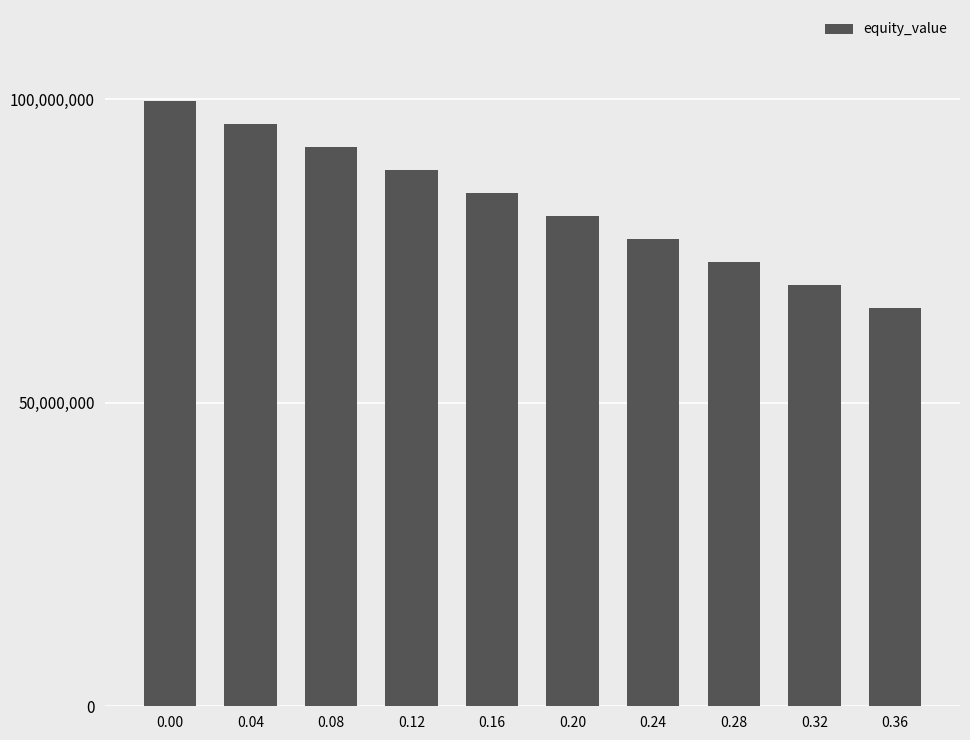

Reading left to right, transcribe all the data shown in this chart.

99781469.9	95976837.9	92172901.5	88369664.7	84567131.3	80765305.4	76964190.9	73163791.9	69364112.3	65565156.4